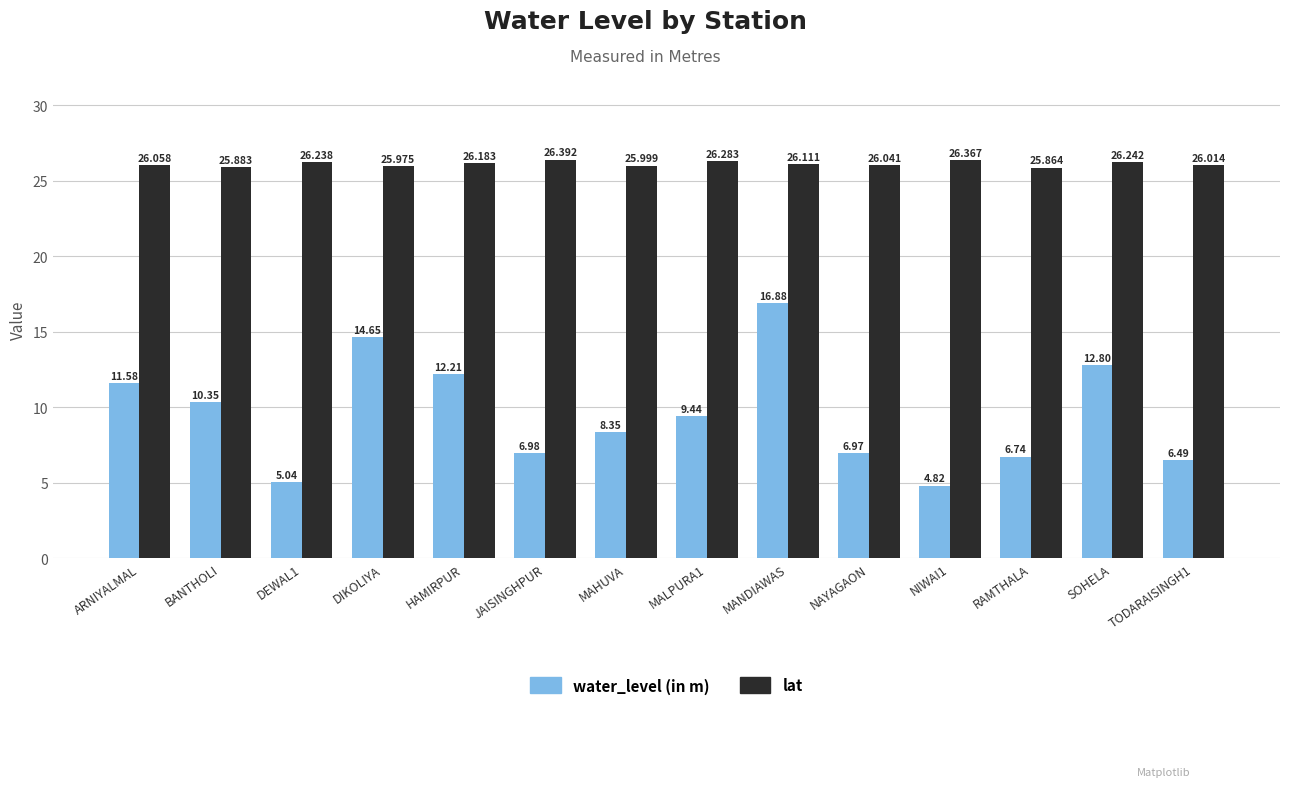

What is the total value across all series at HAMIRPUR?

38.4